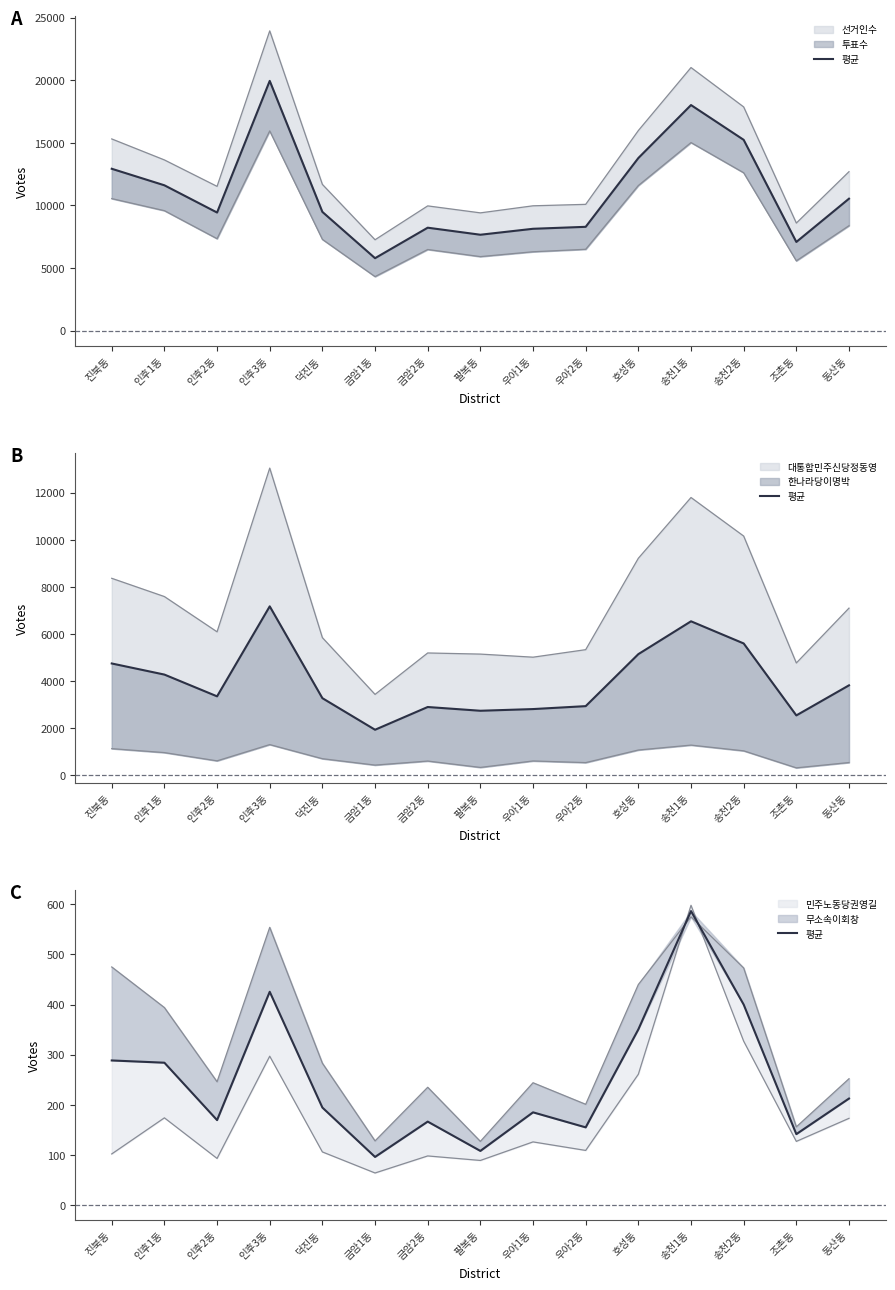

What is the value of the 한나라당이명박 point at the 5th from the left?

713